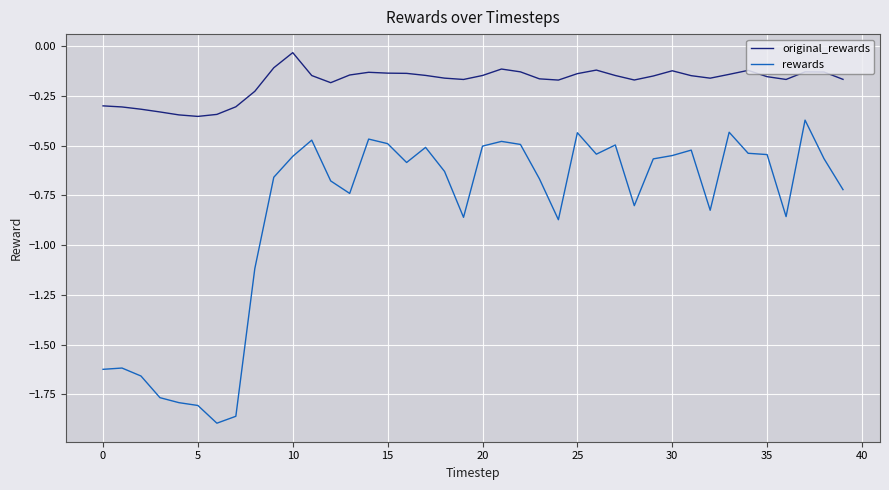

What is the difference between the maximum and minimum values in the rewards series?

1.5